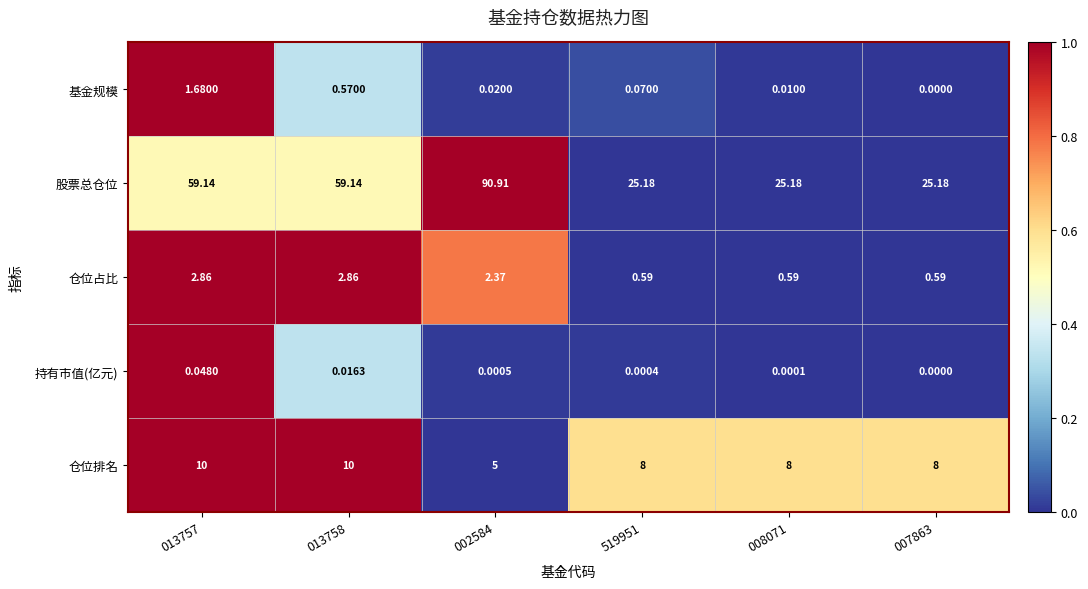

Between 519951 and 007863, which series saw the biggest shift?

基金规模